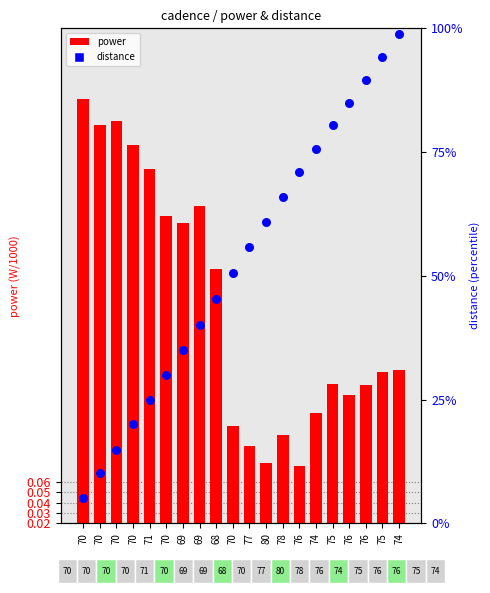

At which category is the sum across all series the highest?

74